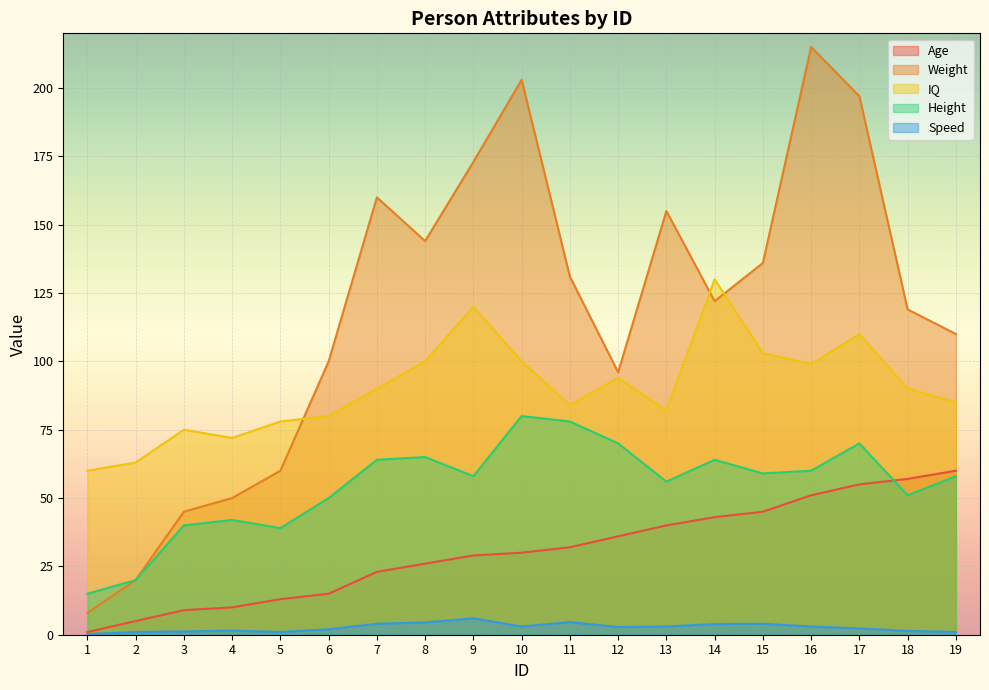

At which category is the sum across all series the highest?

17